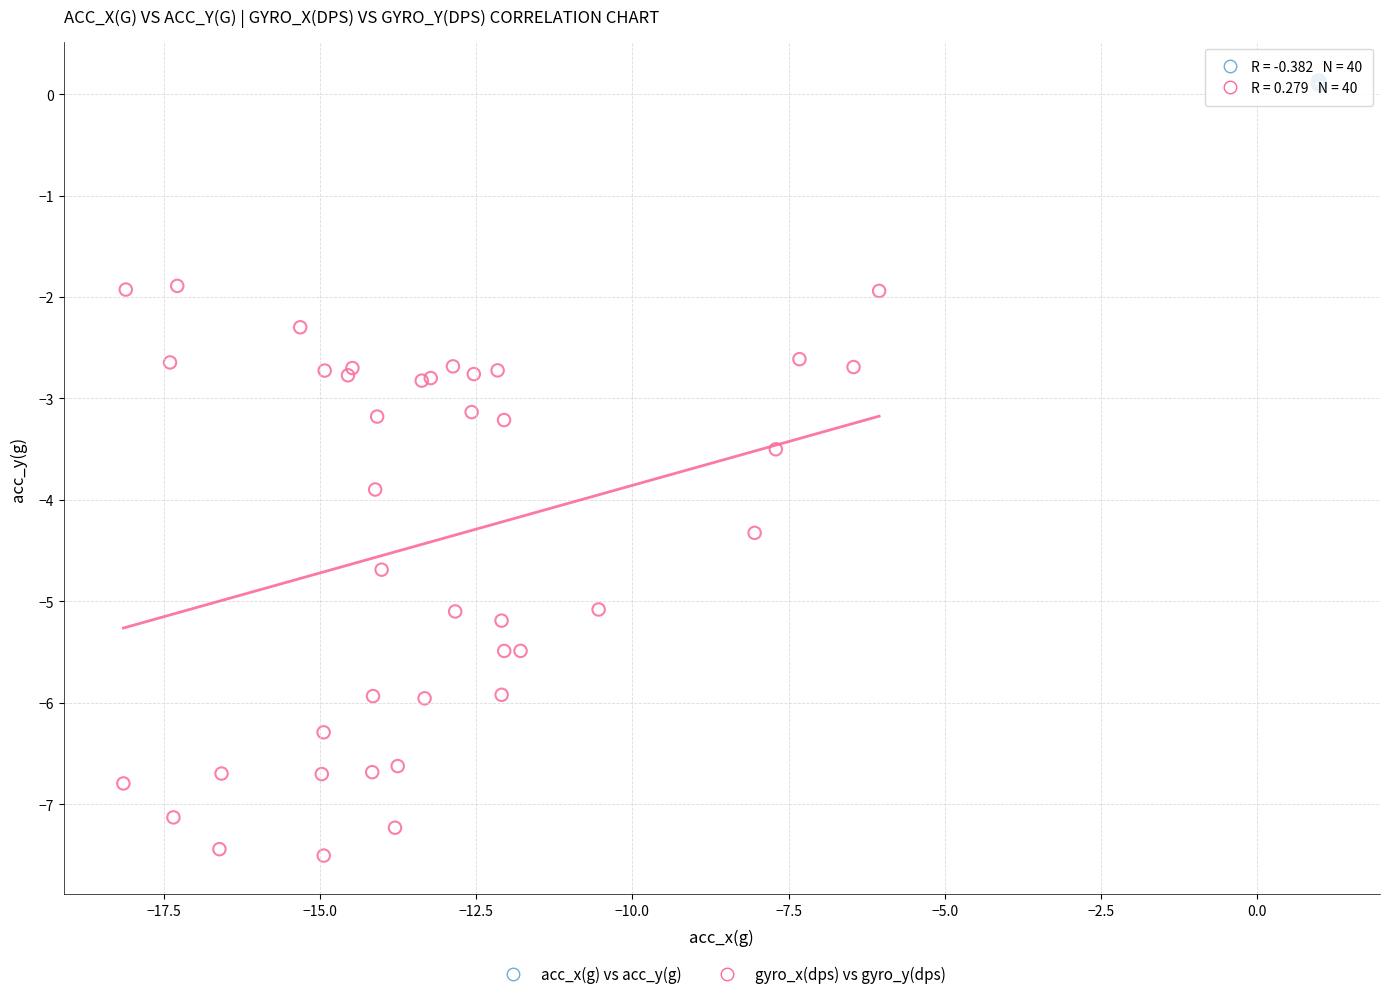

Which series has the widest spread of Y values?

gyro_x(dps) vs gyro_y(dps)